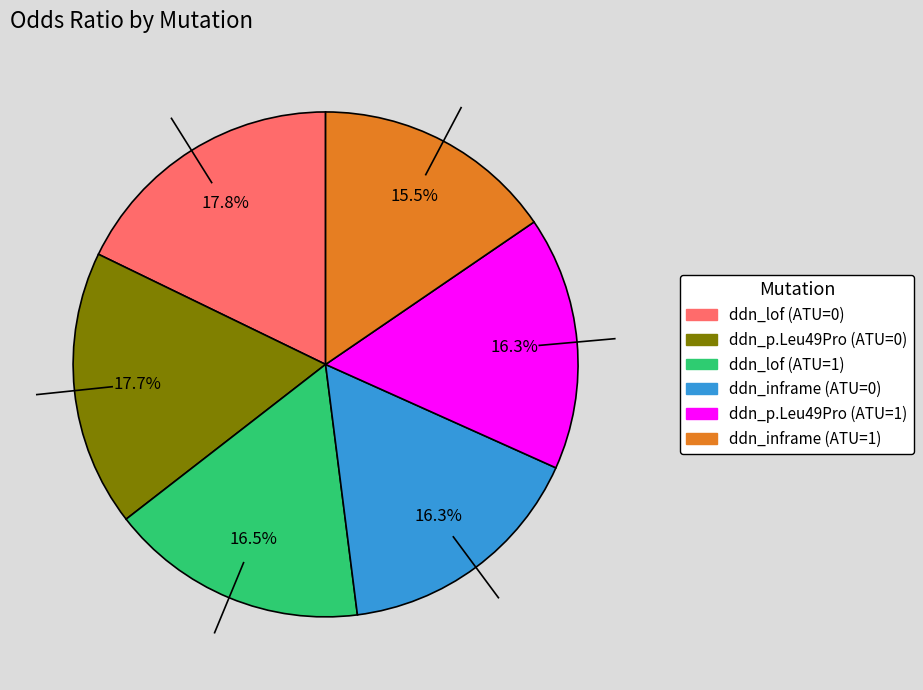

Which has a higher value, ddn_lof (ATU=0) or ddn_lof (ATU=1)?

ddn_lof (ATU=0)